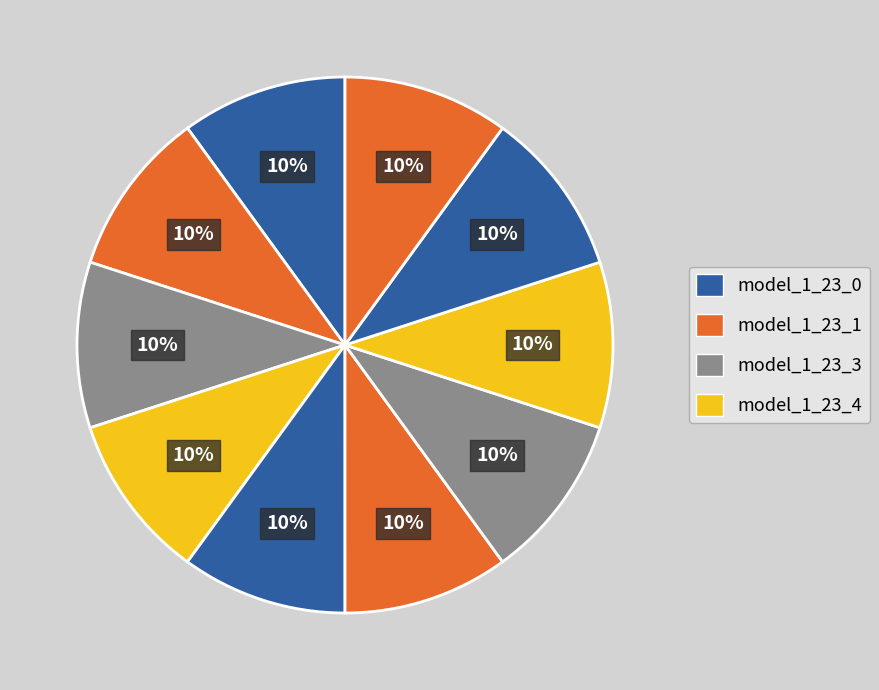

How many slices are in this pie chart?

10